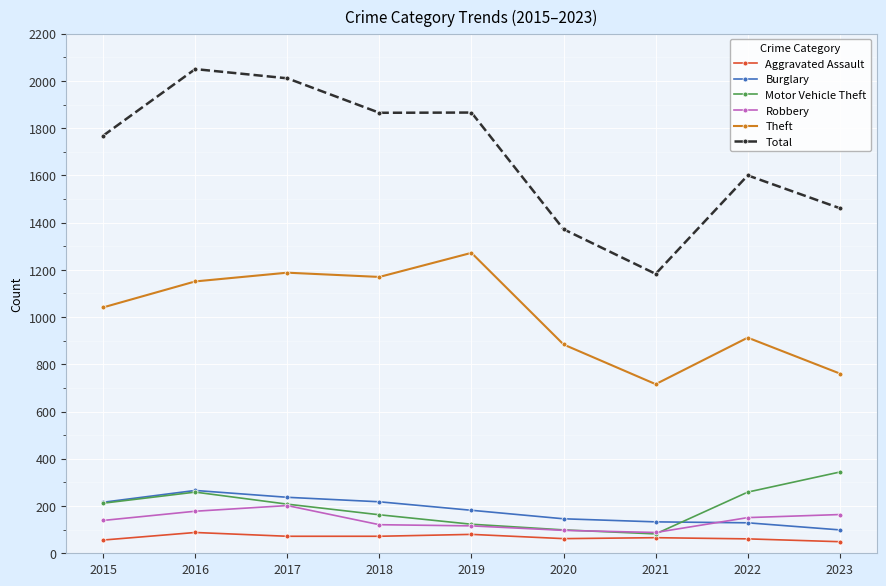

What is the value of the Burglary point at the 8th from the left?

129